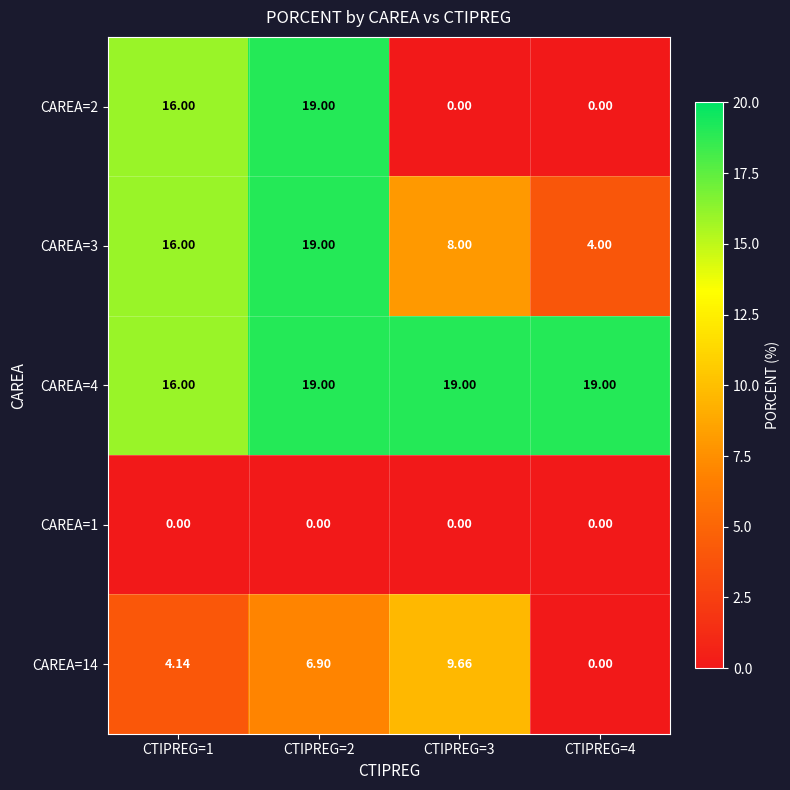

At which category is the sum across all series the highest?

CTIPREG=2